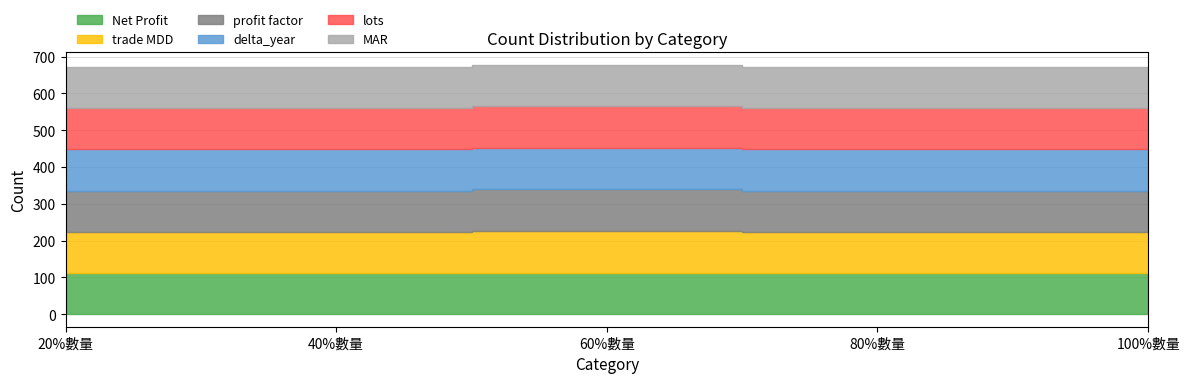

What are all the series names shown in the legend?

Net Profit, trade MDD, profit factor, delta_year, lots, MAR